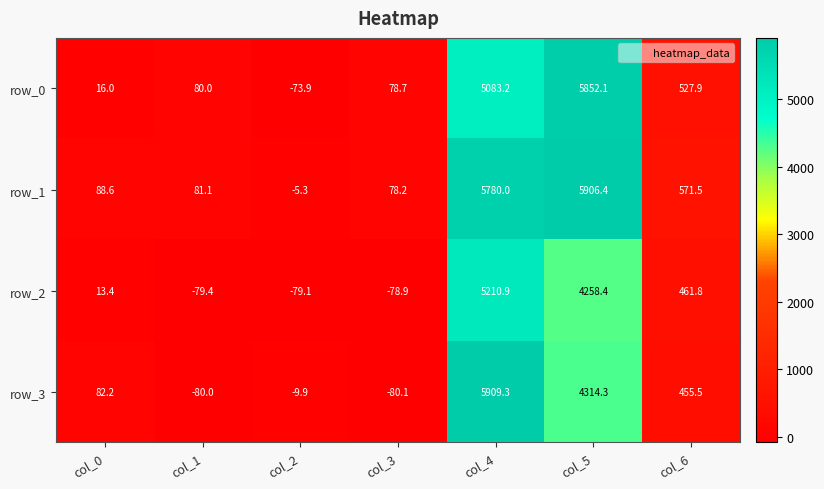

Where does the row_2 series first go above 13?

col_0